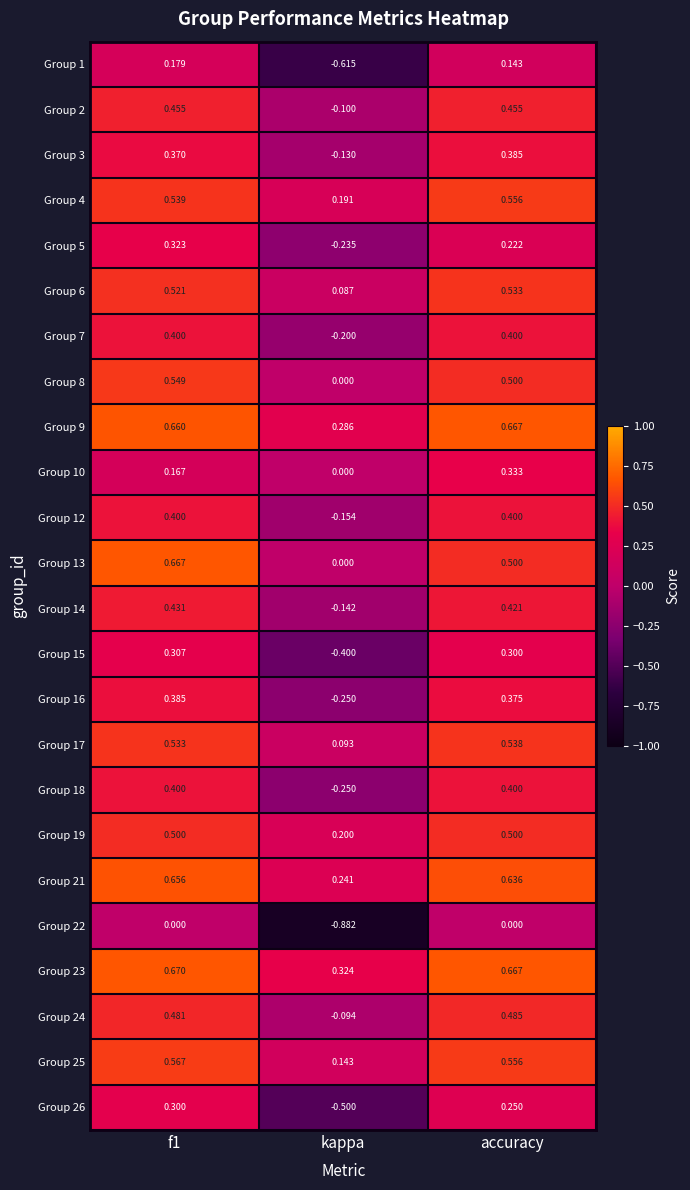

Which series has the largest range (max minus min)?

Group 22